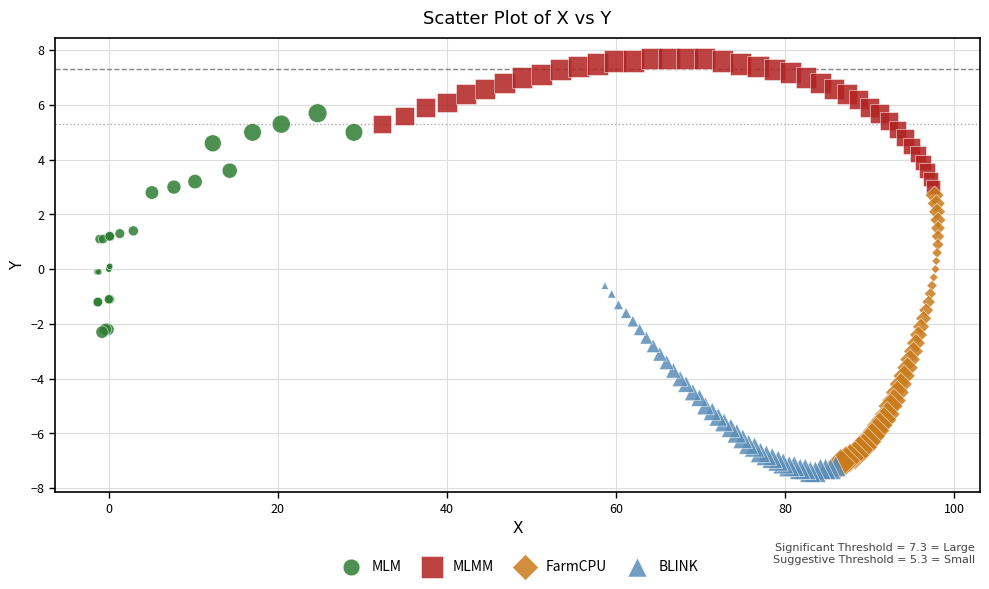

What are all the series names shown in the legend?

MLM, MLMM, FarmCPU, BLINK